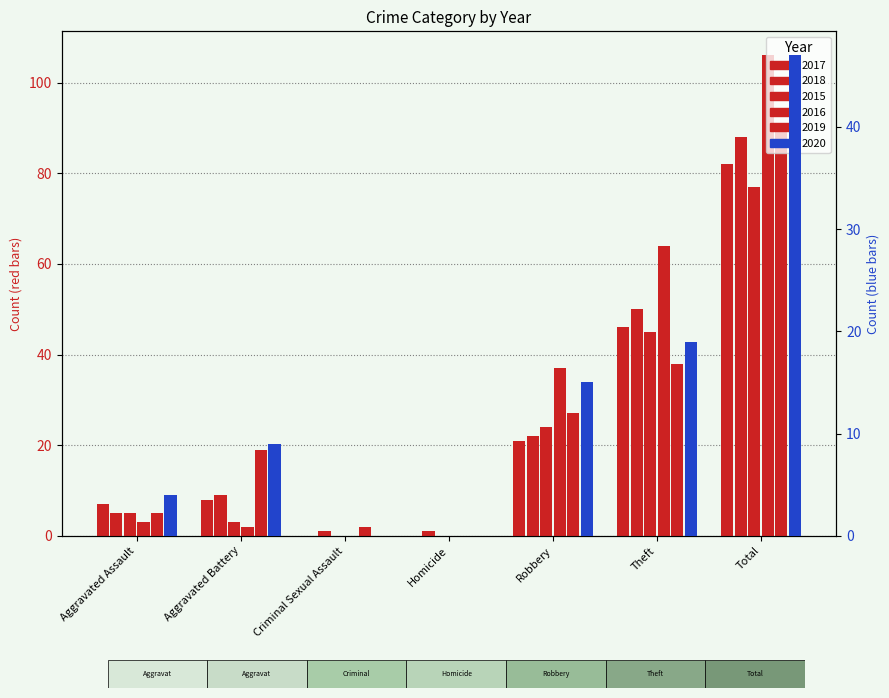

What is the sum of the 2015 values at Homicide and Total?

77